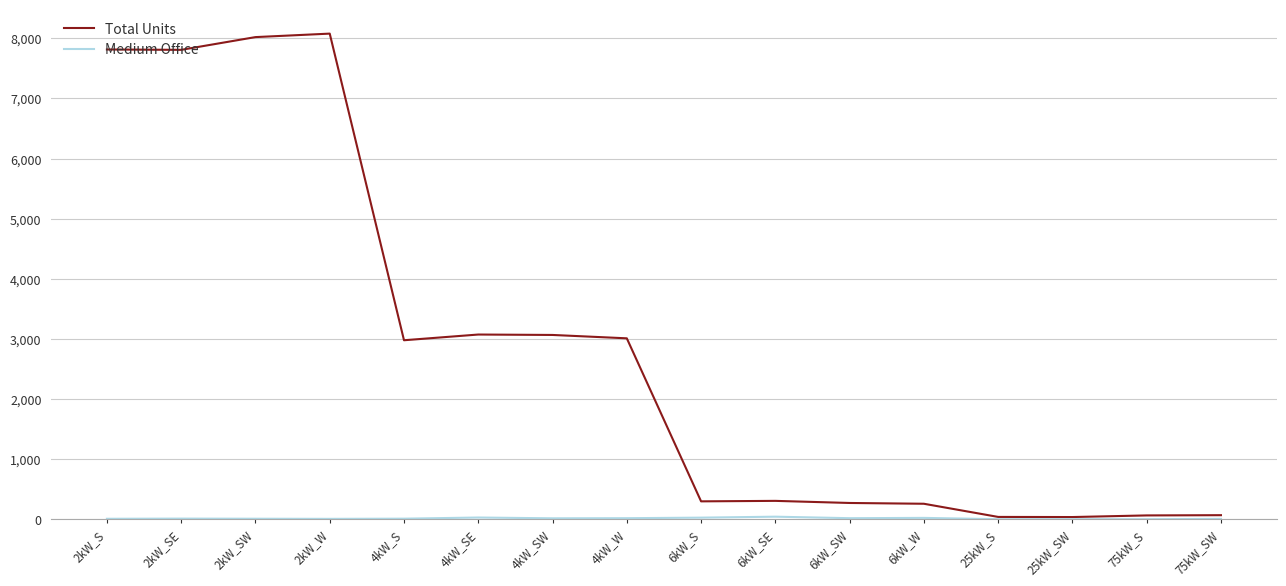

Which series has the largest total across all categories?

Total Units